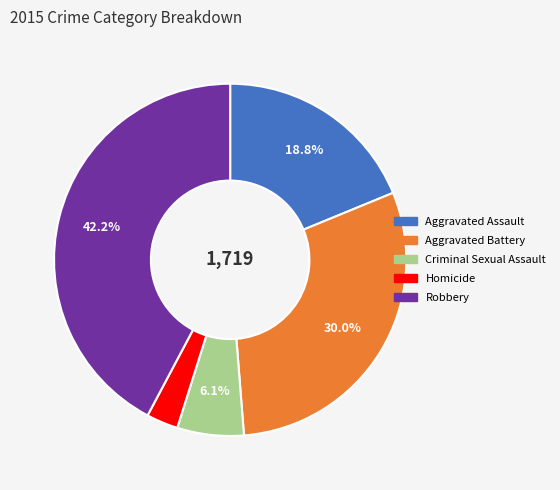

Is it true that Robbery is 35% of the pie?

False